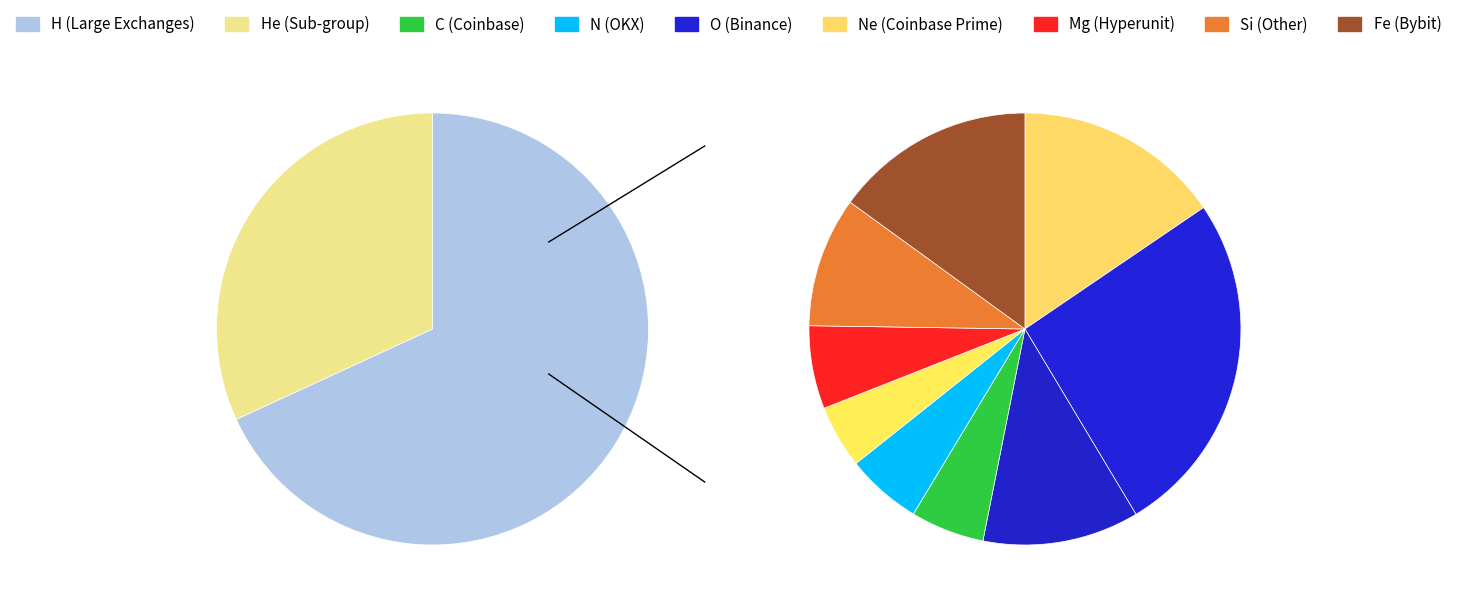

Is there any slice that represents more than half of the pie?

No